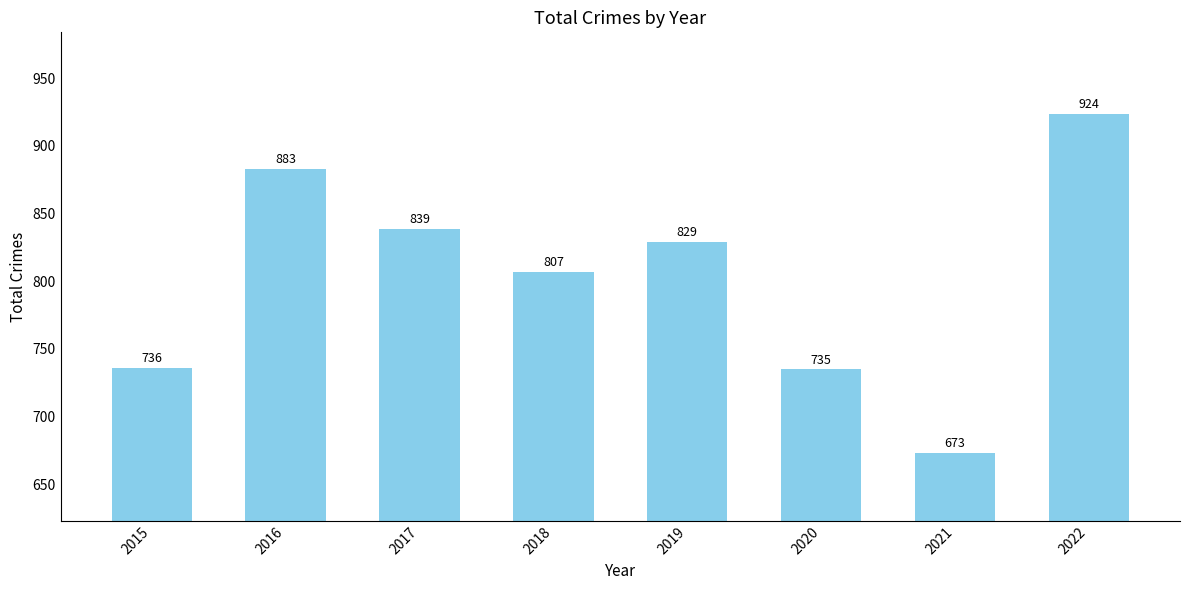

Which label corresponds to the smallest value in the chart?

2021